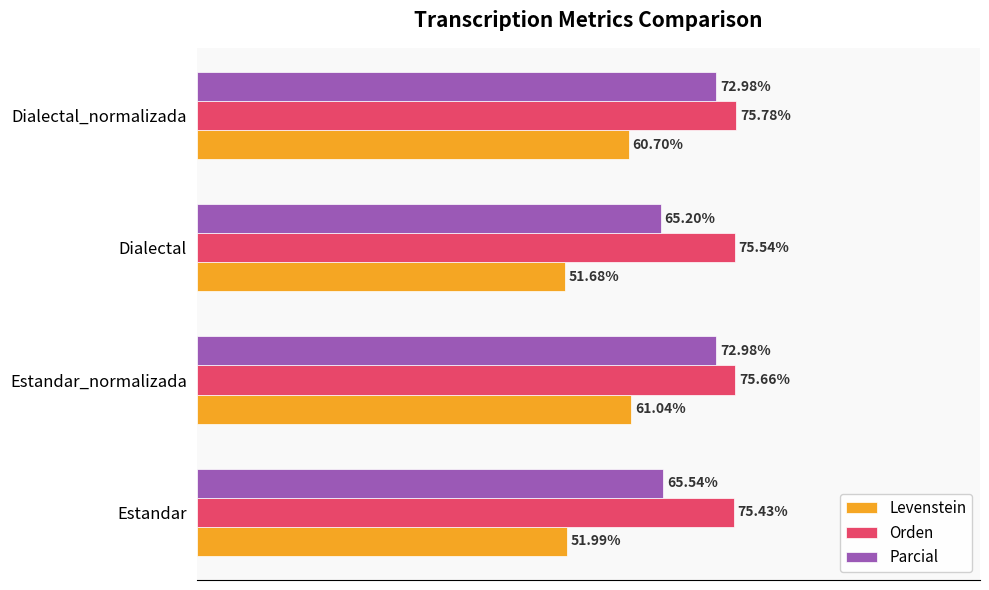

At which category does the chart reach its minimum across all series?

Dialectal